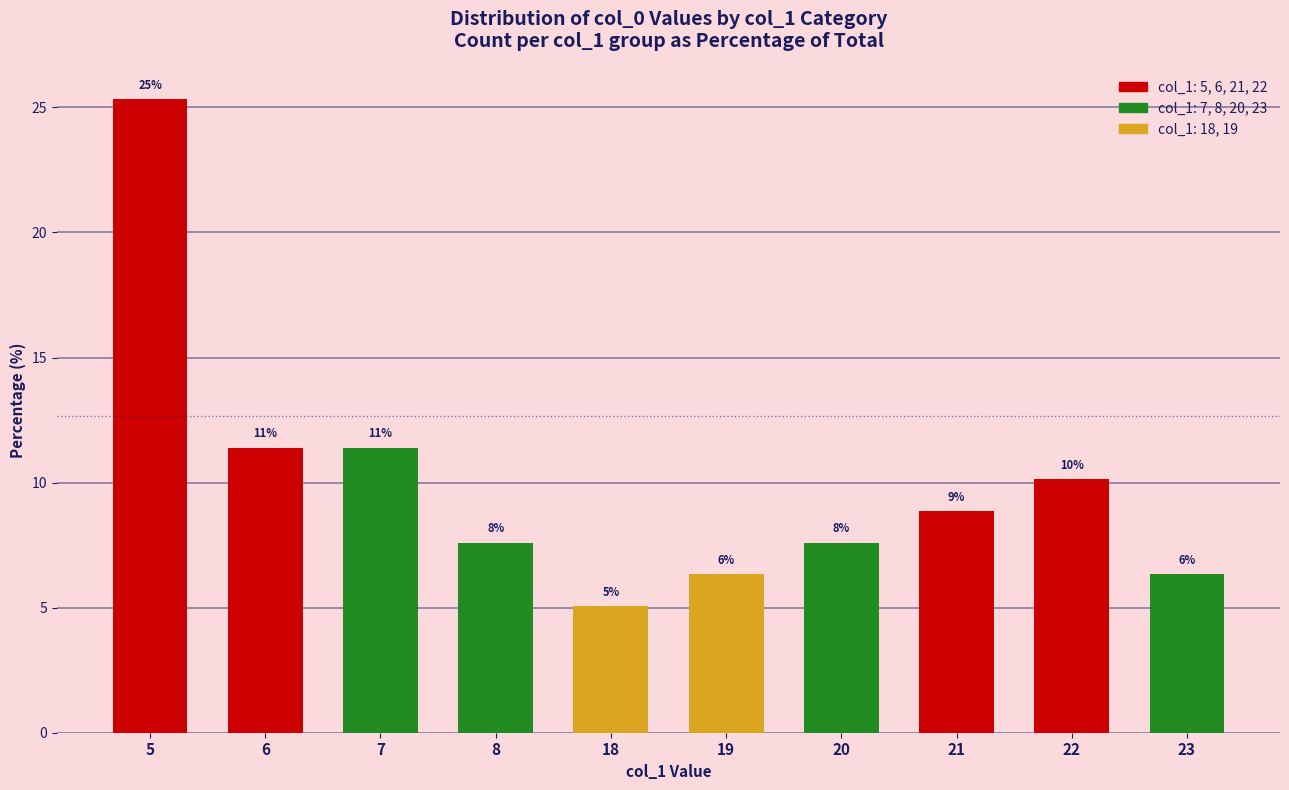

The value at 21 is 8.9. True or false?

True